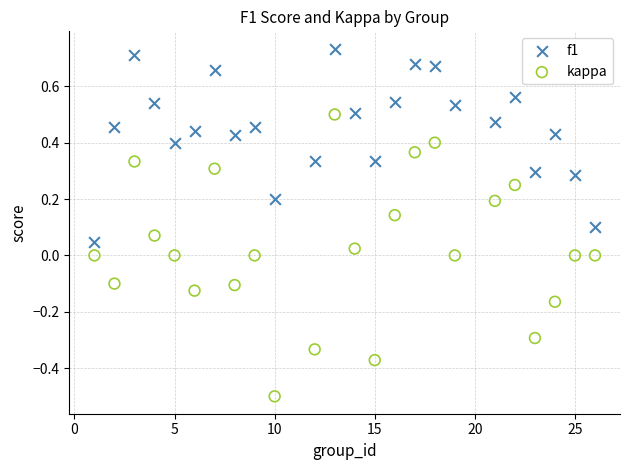

Which series has the widest spread of Y values?

kappa